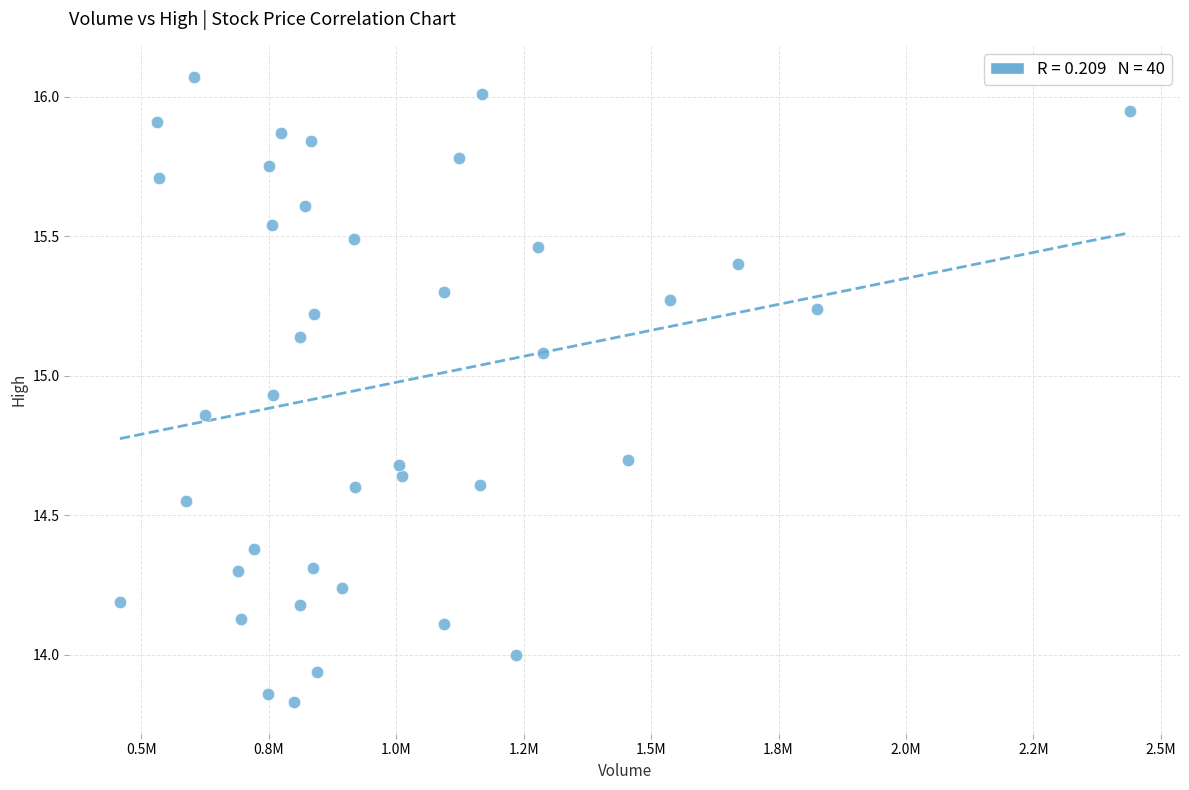

What is the range of Y values (max minus min)?

2.2